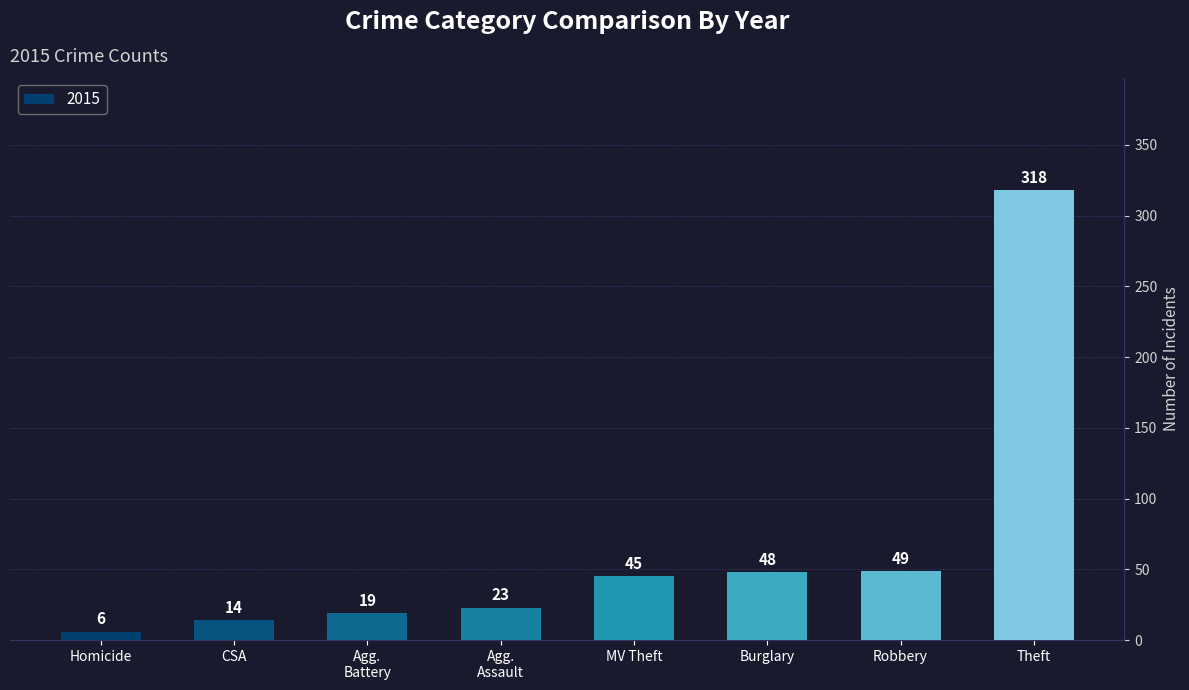

Does the chart contain any negative values?

No